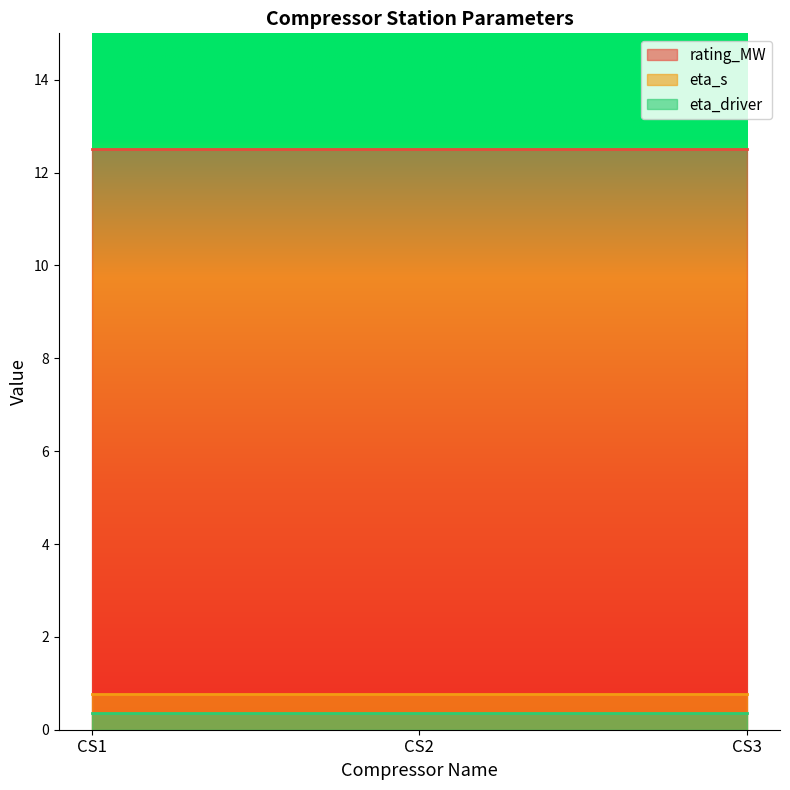

What is the minimum value shown in the chart?

0.4